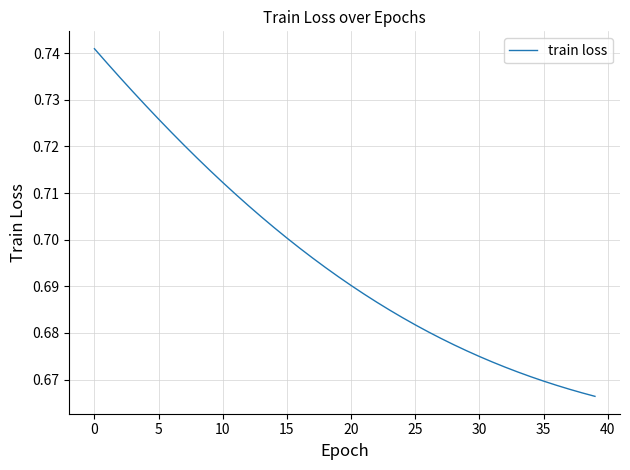

Is this an area chart (filled region under the line)?

No